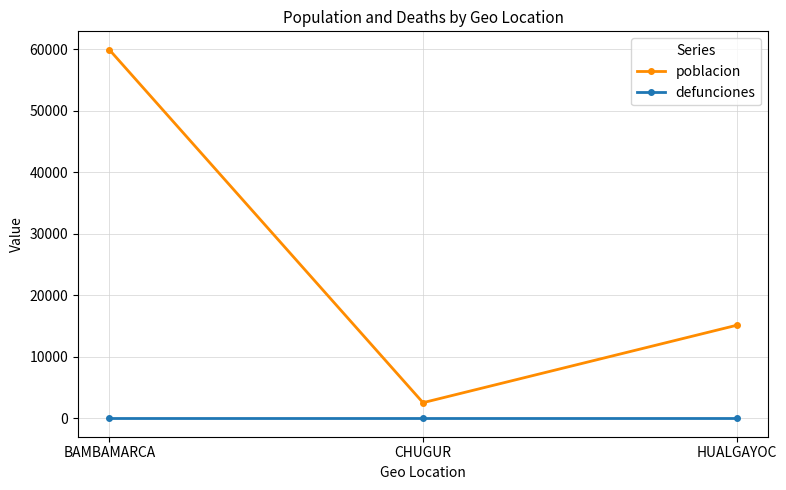

Which series changed the most between BAMBAMARCA and CHUGUR?

poblacion